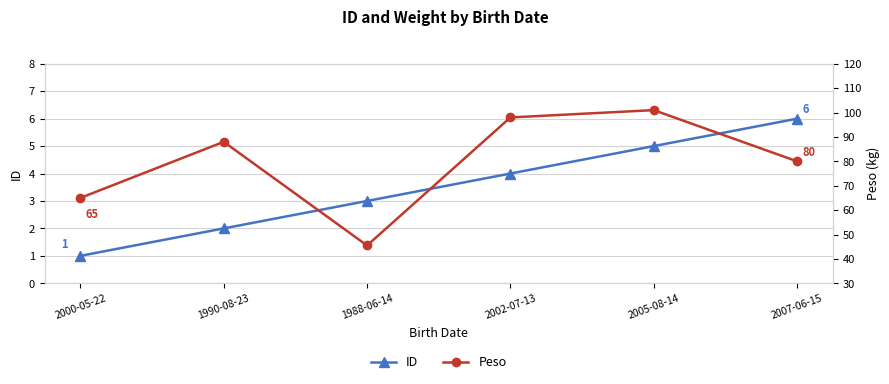

At which label does ID first exceed 4?

2005-08-14